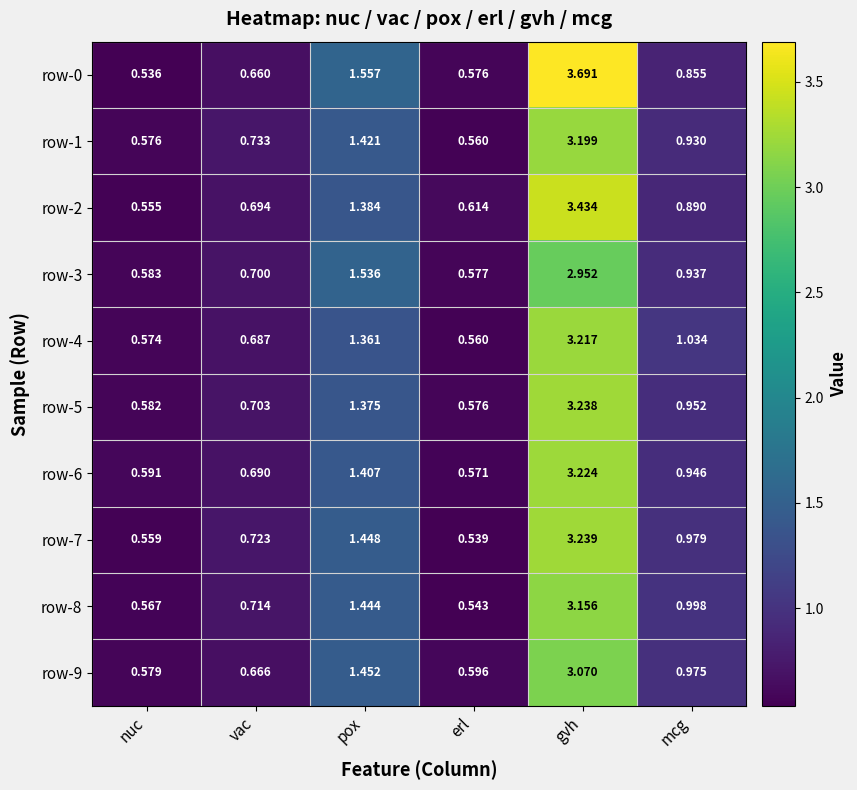

Where is row-9 nearest to the value 1?

mcg